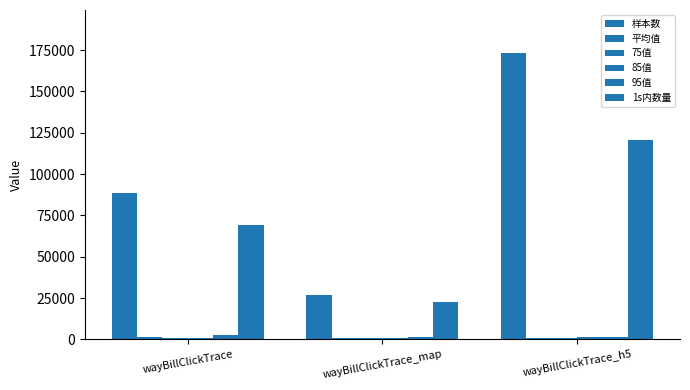

How many groups of bars are there?

3